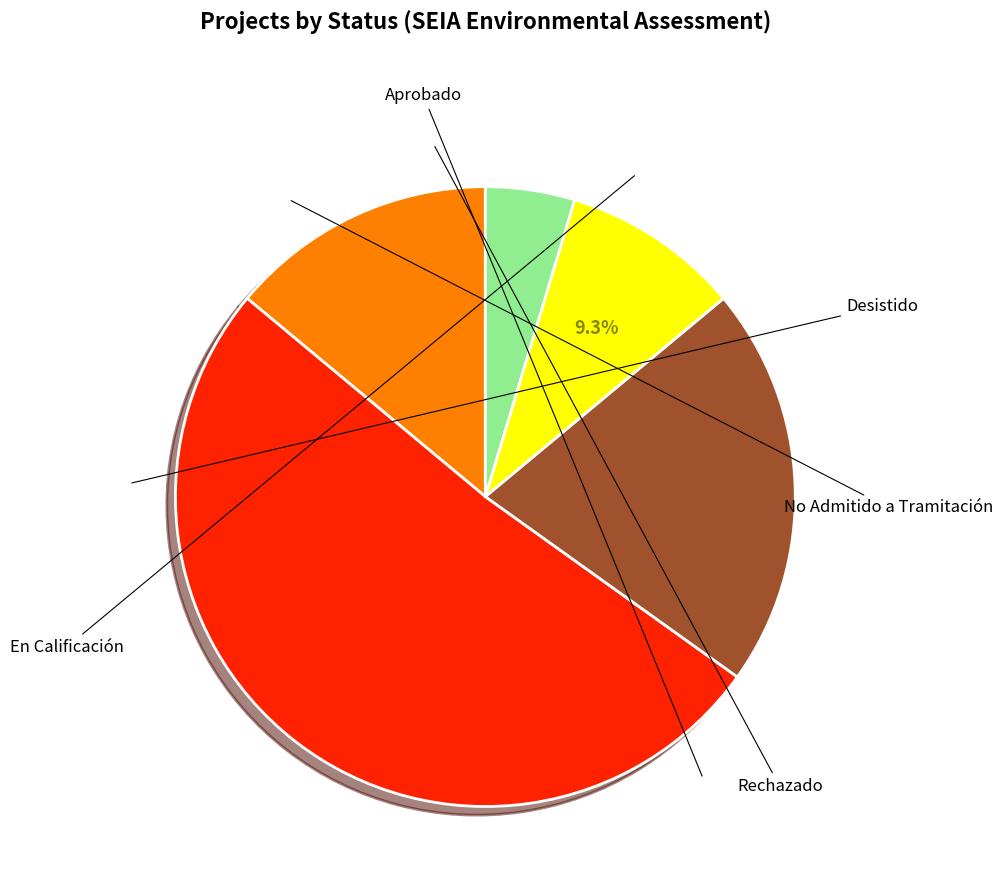

Count the number of slices in the pie.

5